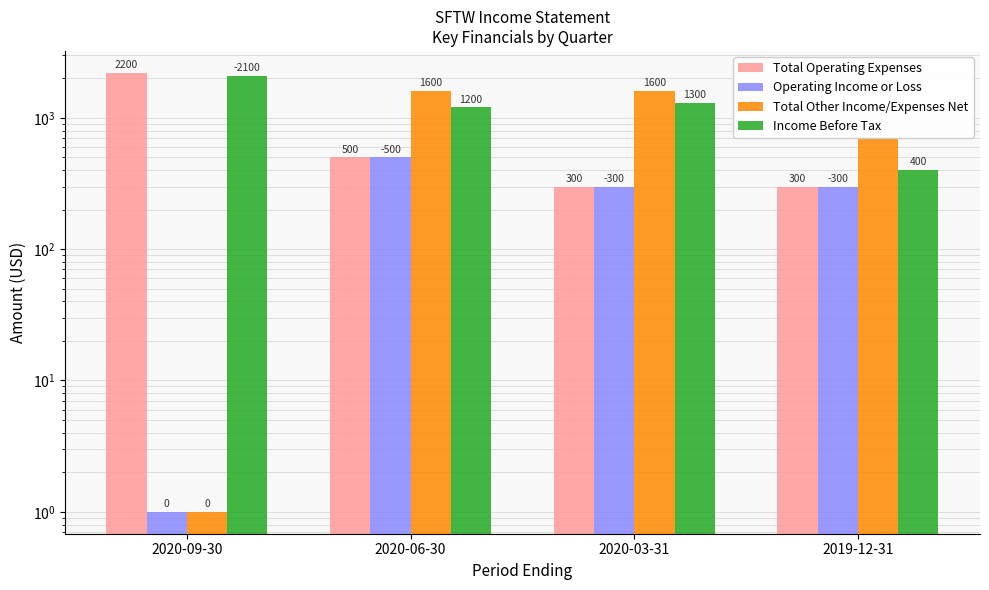

Between 2020-03-31 and 2019-12-31, which is larger?

2020-03-31